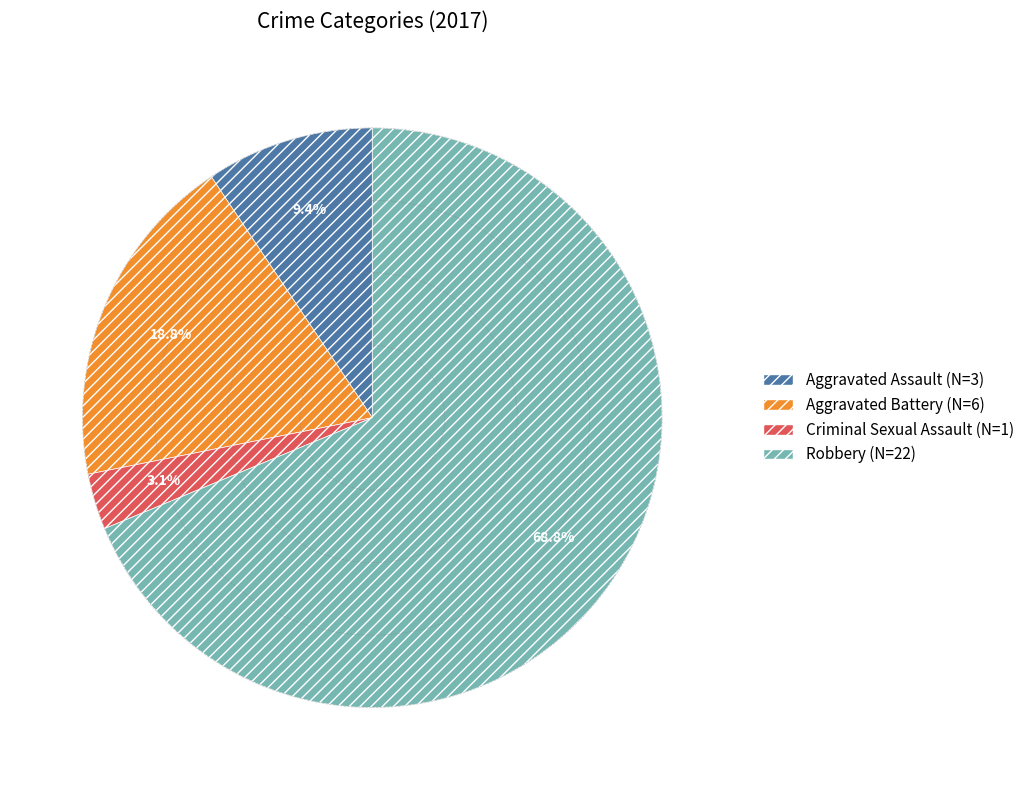

Do Aggravated Assault (N=3) and Robbery (N=22) together represent more than half of the pie?

Yes